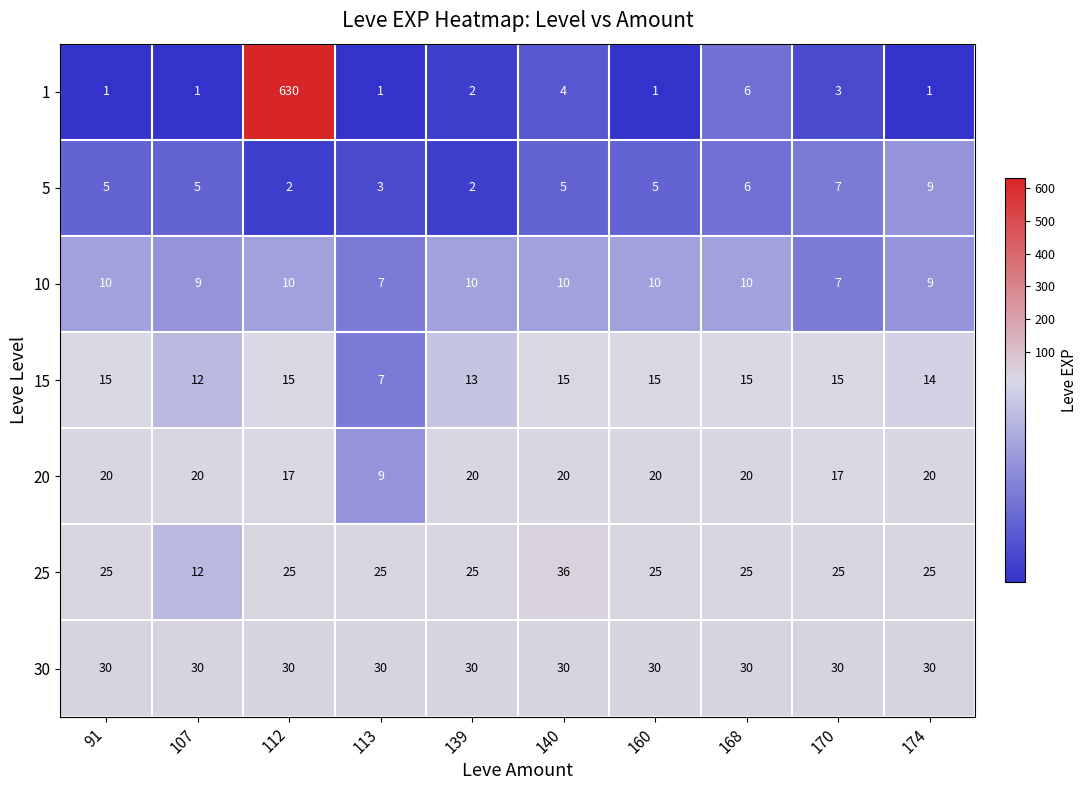

Which category has the highest value across all series?

112